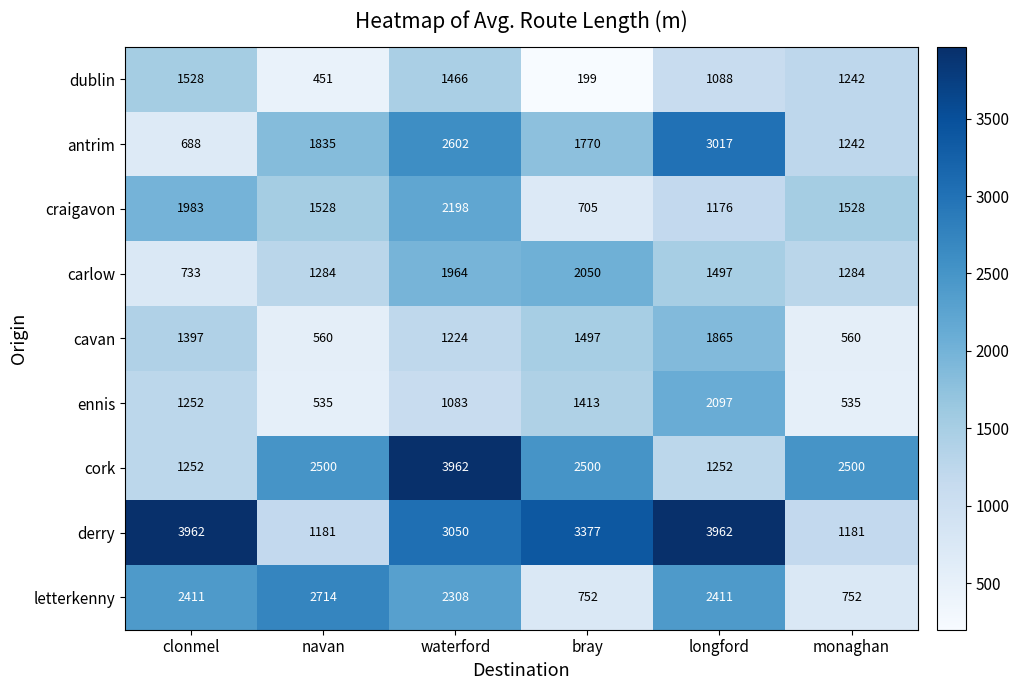

What is the spread (max minus min) of values at navan?

2263